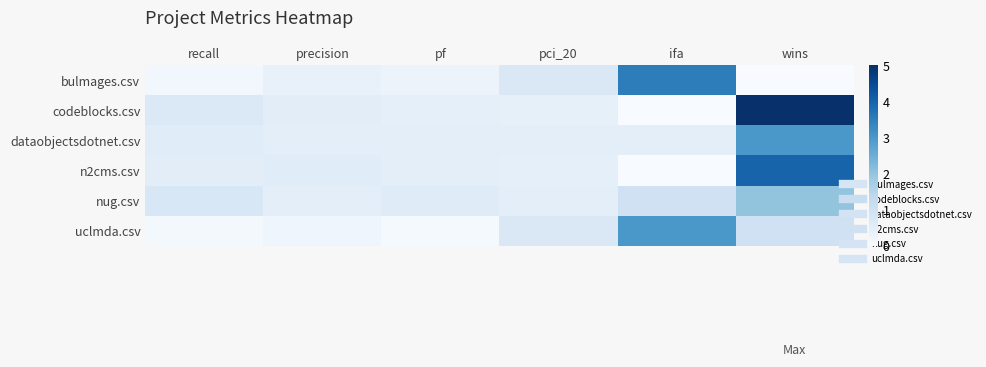

How many categories are shown in the chart?

6